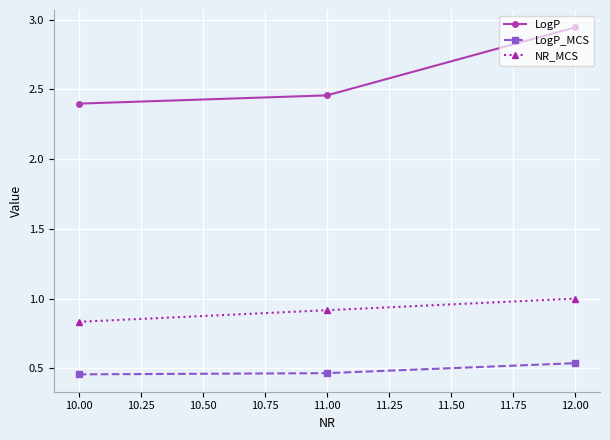

Which series has the widest spread of values?

LogP